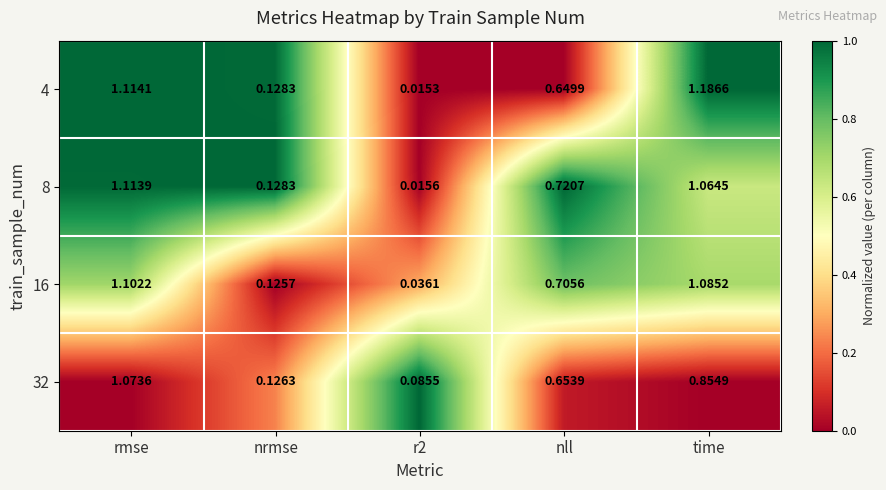

Is the value of 32 at time greater than the value of 16 at nrmse?

Yes